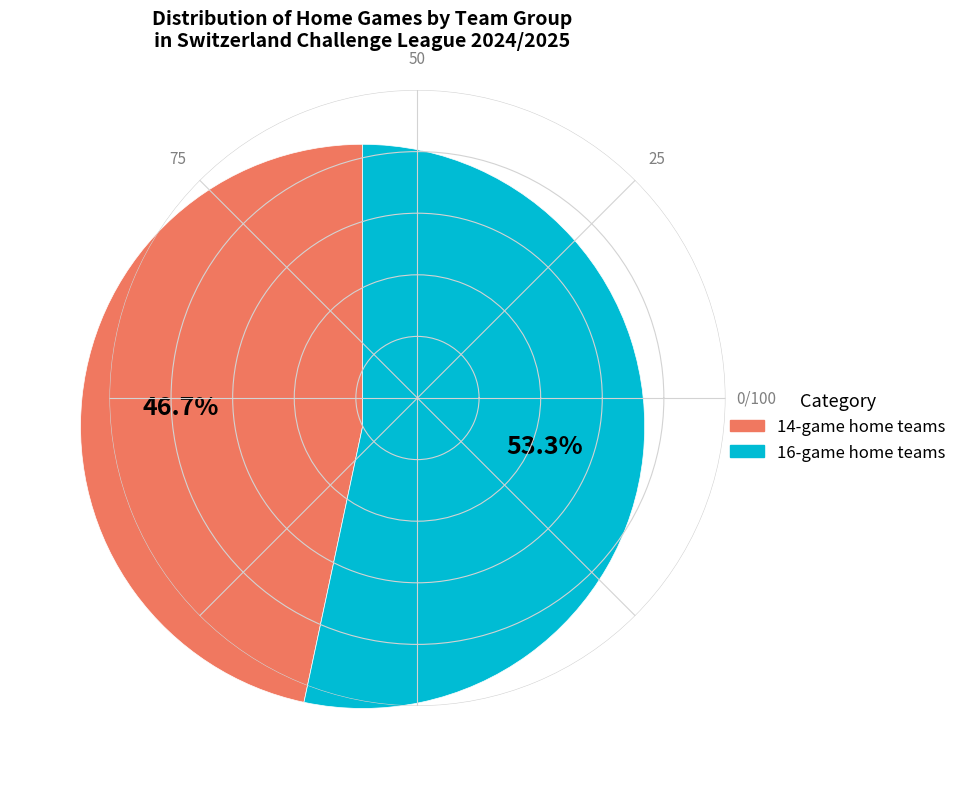

Is there a majority slice in this chart?

Yes